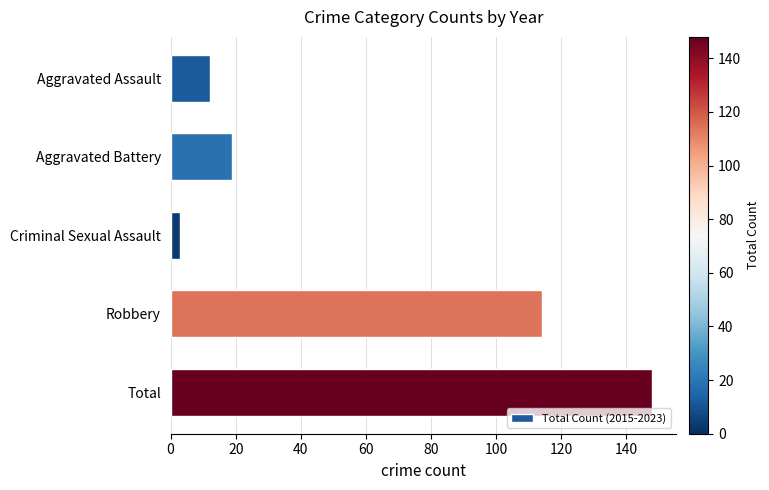

What is the smallest value displayed?

3